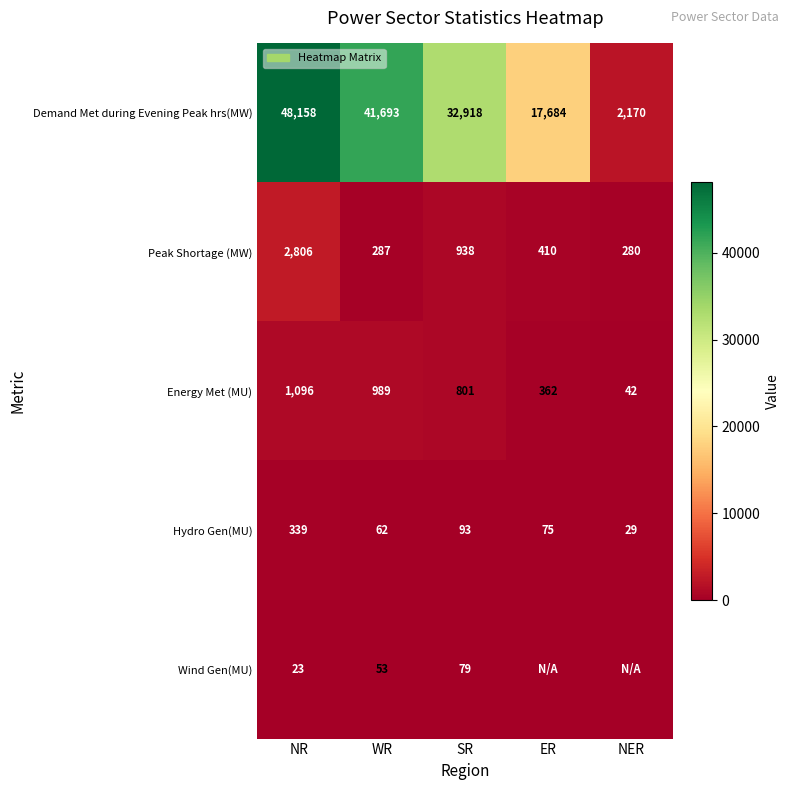

What is the greatest value displayed?

48158